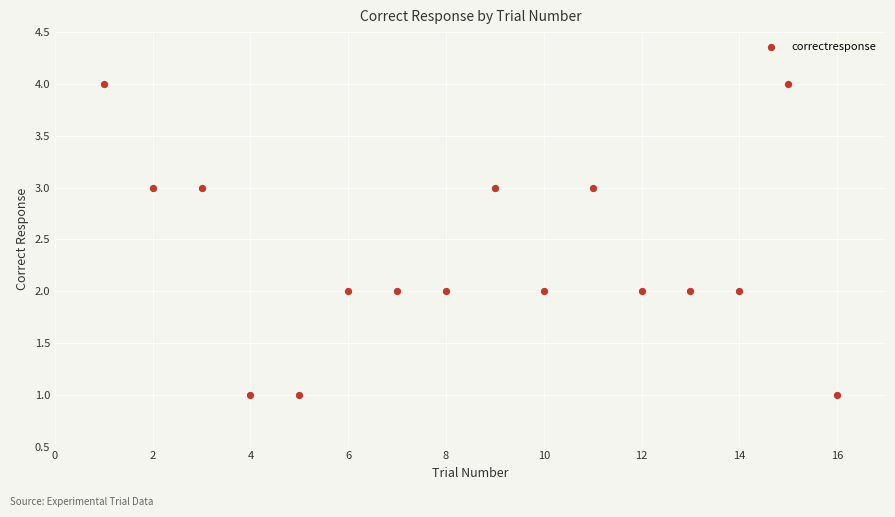

What is the range of X values (max minus min)?

15